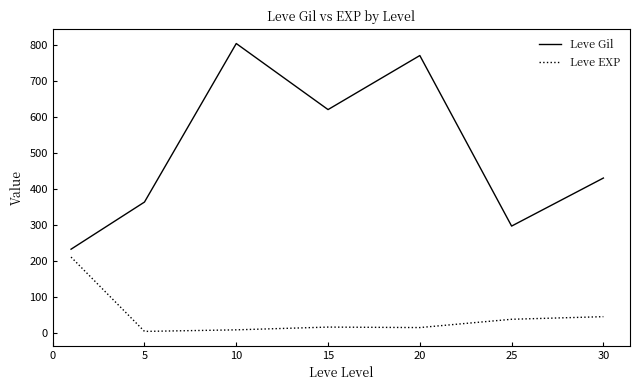

How many lines are shown in the chart?

2